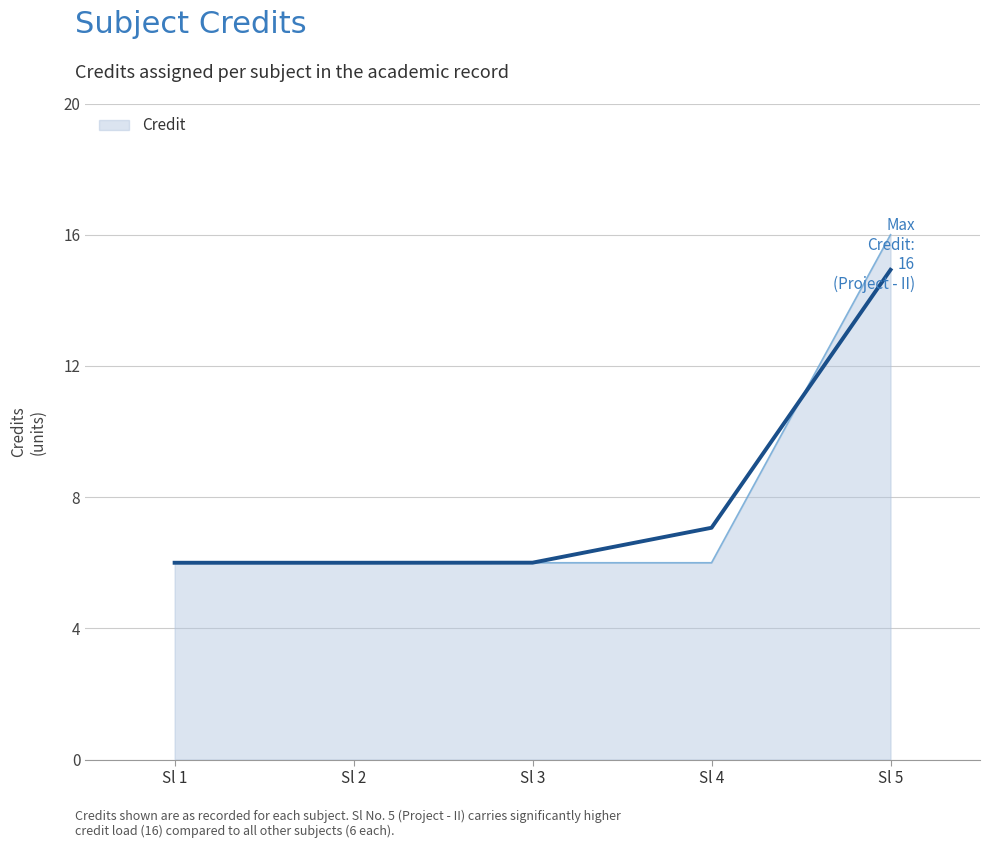

True or false: Credit has a value of 6 at Sl 1.

True